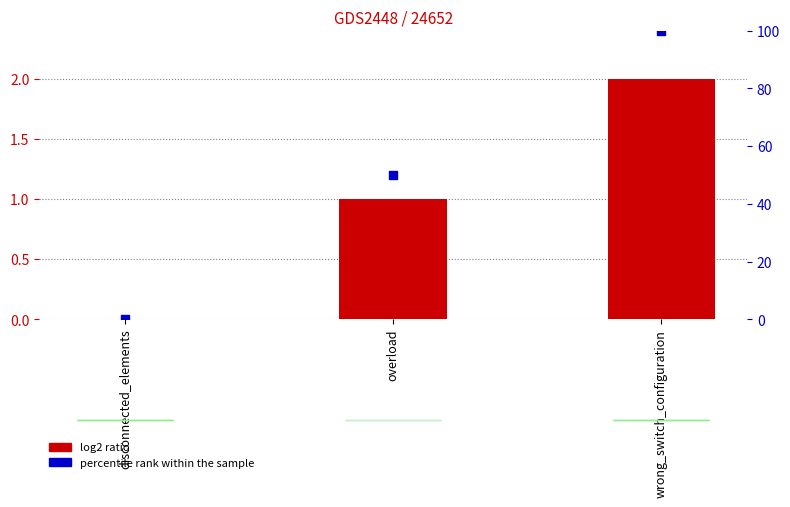

Which series contains the highest Y value?

percentile rank within the sample